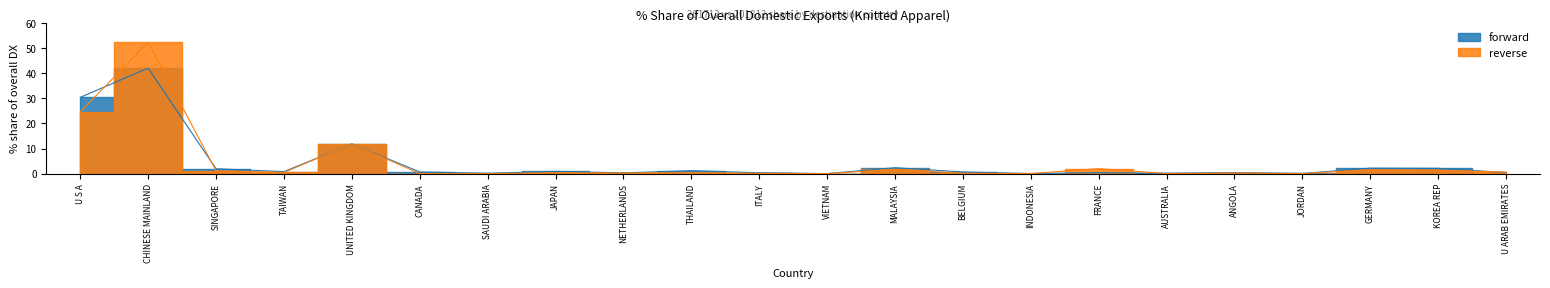

How many interior local peaks does the forward series have?

8